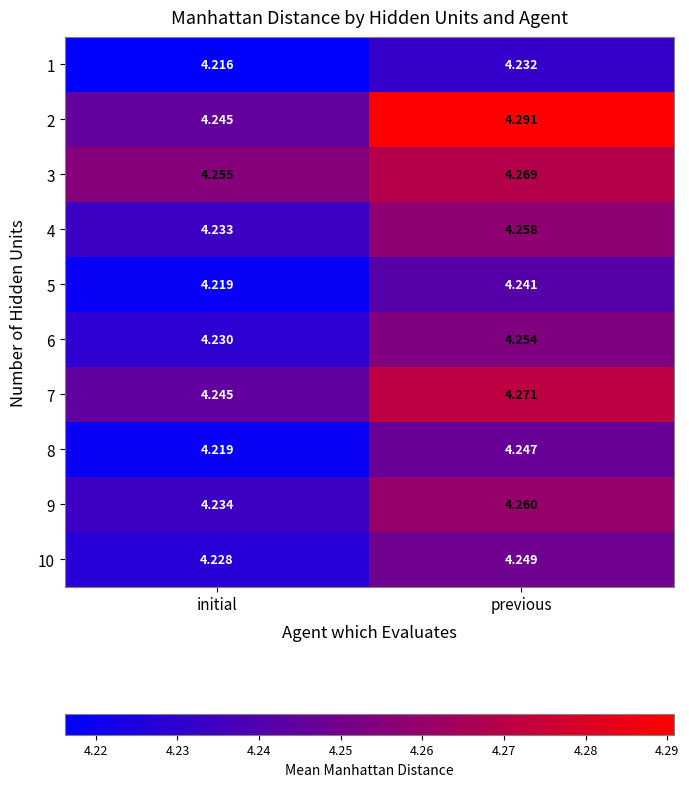

At which category does the chart reach its peak across all series?

previous